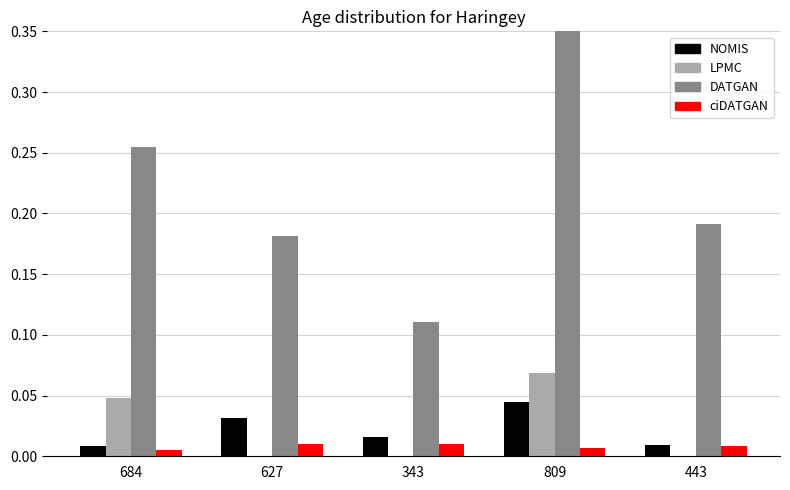

The value of NOMIS at 684 is 0.0. True or false?

True